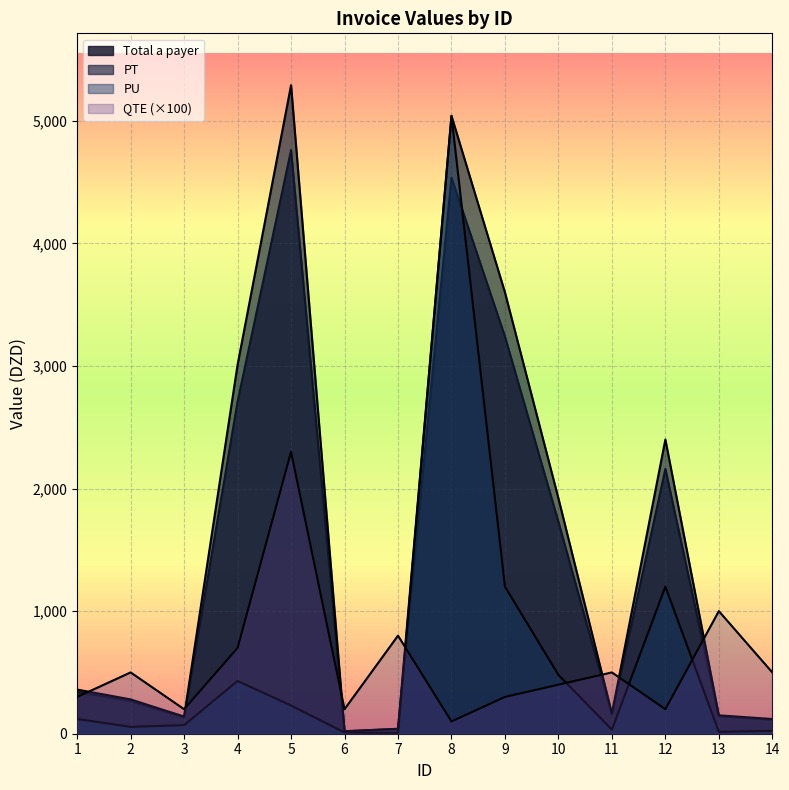

True or false: PT has a value of 81.9 at 14.

False